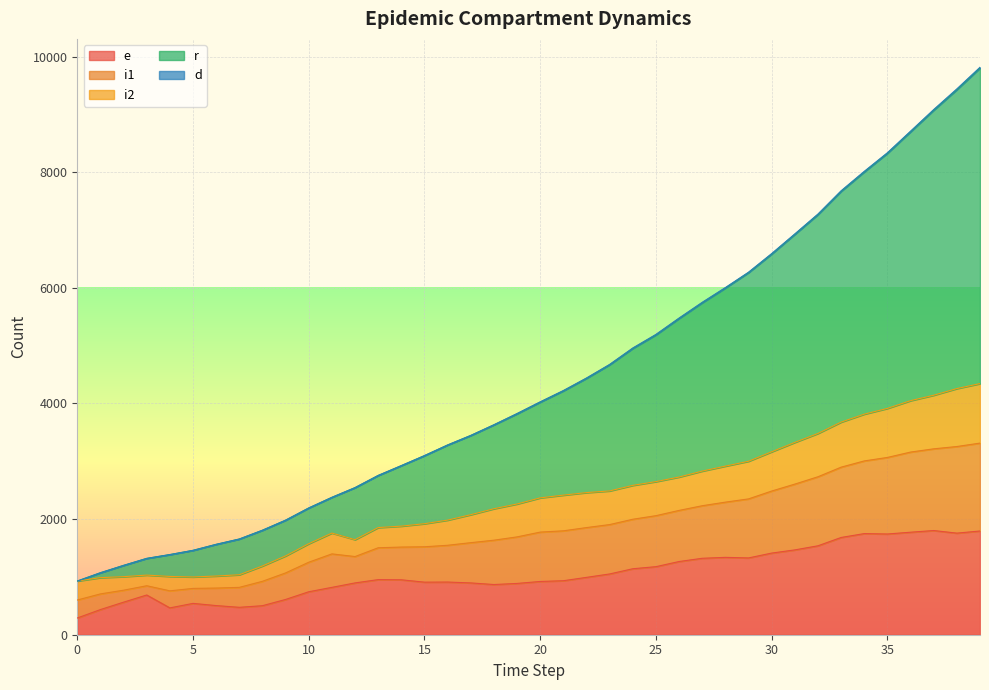

How many lines are shown in the chart?

5